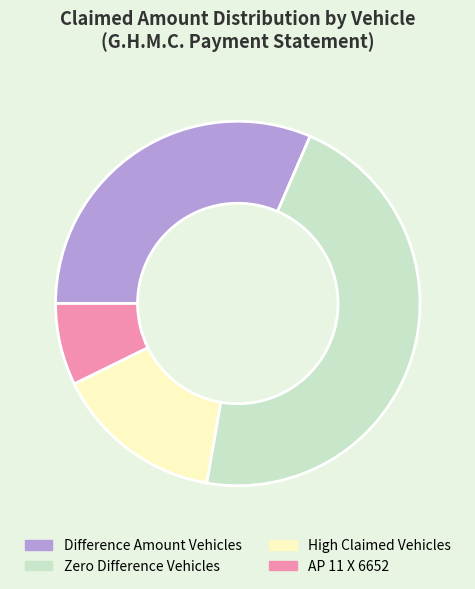

Is it true that High Claimed Vehicles is 15% of the pie?

True